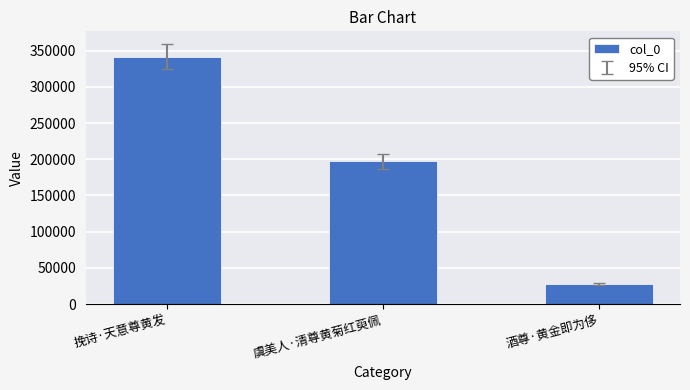

What is the ratio of the value at 虞美人·清尊黄菊红萸佩 to the value at 挽诗·天意尊黄发?

0.6